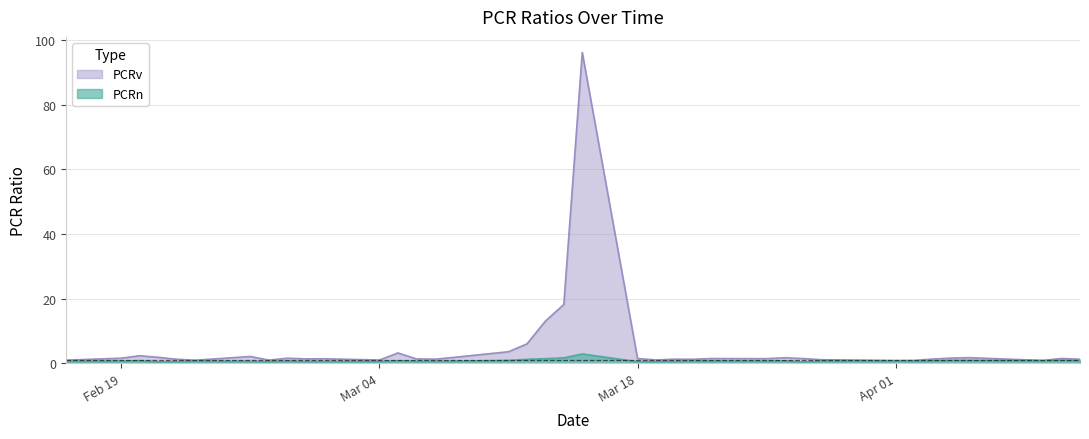

At 2024-03-12, list the series in order from smallest to largest.

PCRn, PCRv